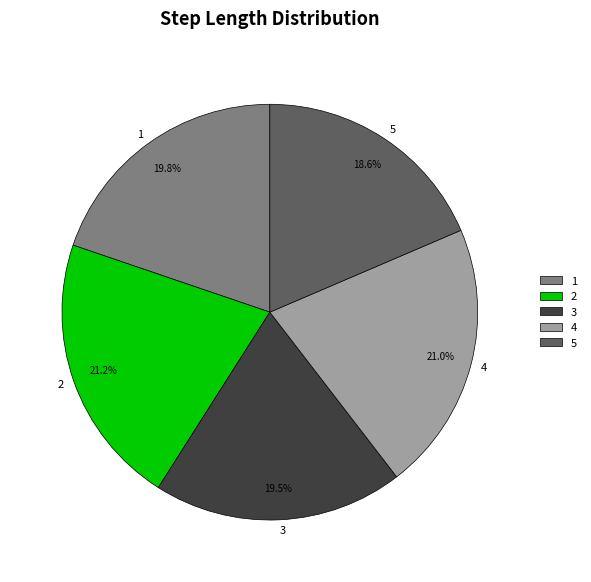

The 1 slice represents 6% of the pie. True or false?

False